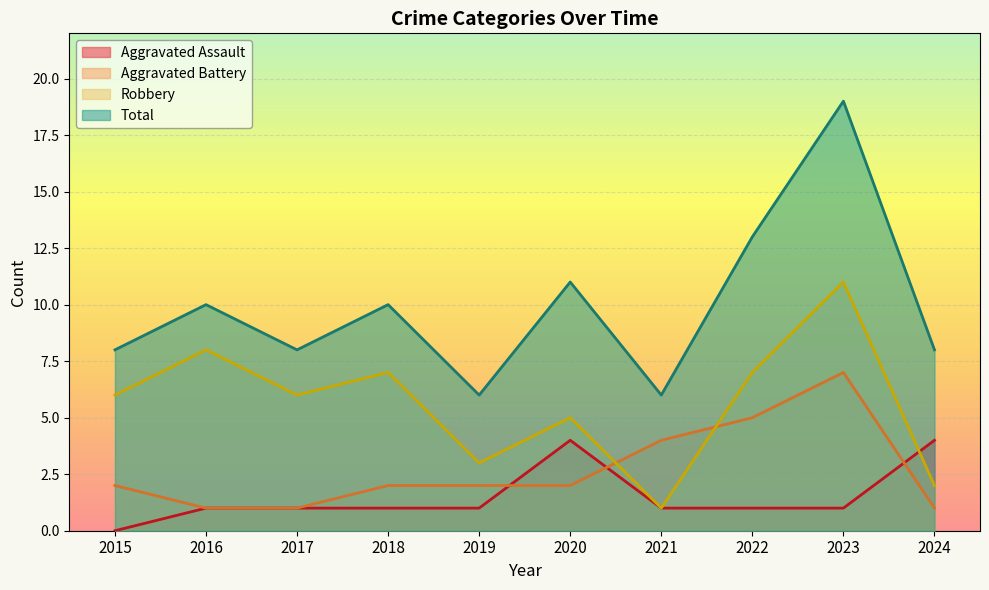

How many categories are shown in the chart?

10